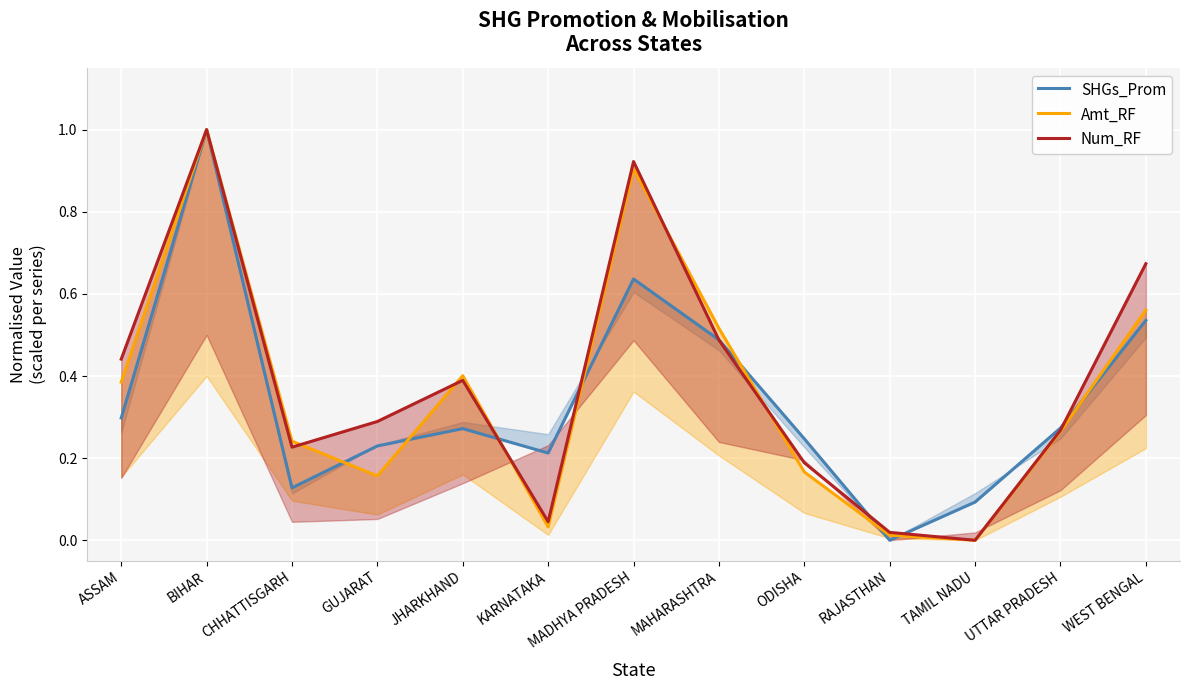

Reading left to right, extract all data points from this chart.

SHGs_Prom: 0.3	1.0	0.1	0.2	0.3	0.2	0.6	0.5	0.2	0.0	0.1	0.3	0.5
Amt_RF: 0.4	1.0	0.2	0.2	0.4	0.0	0.9	0.5	0.2	0.0	0.0	0.3	0.6
Num_RF: 0.4	1.0	0.2	0.3	0.4	0.0	0.9	0.5	0.2	0.0	0.0	0.3	0.7